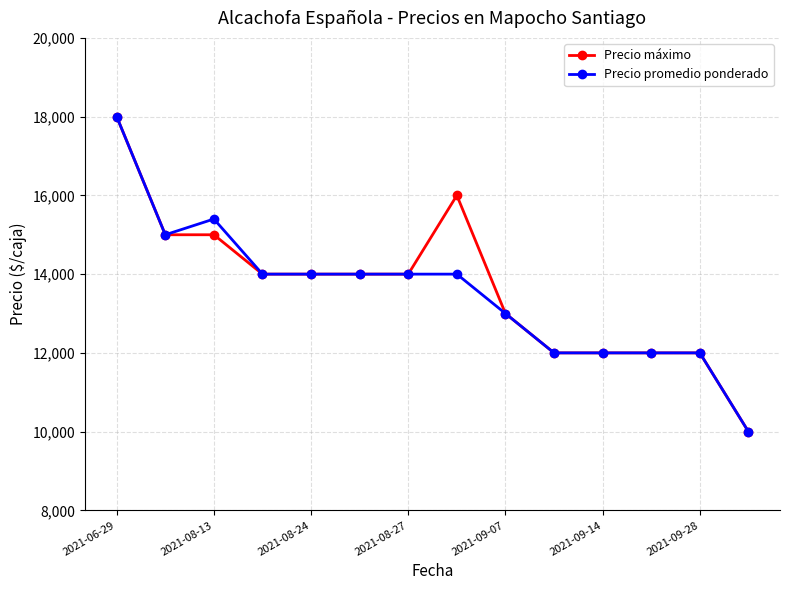

What is the value of the Precio máximo point at the 11th from the left?

12000